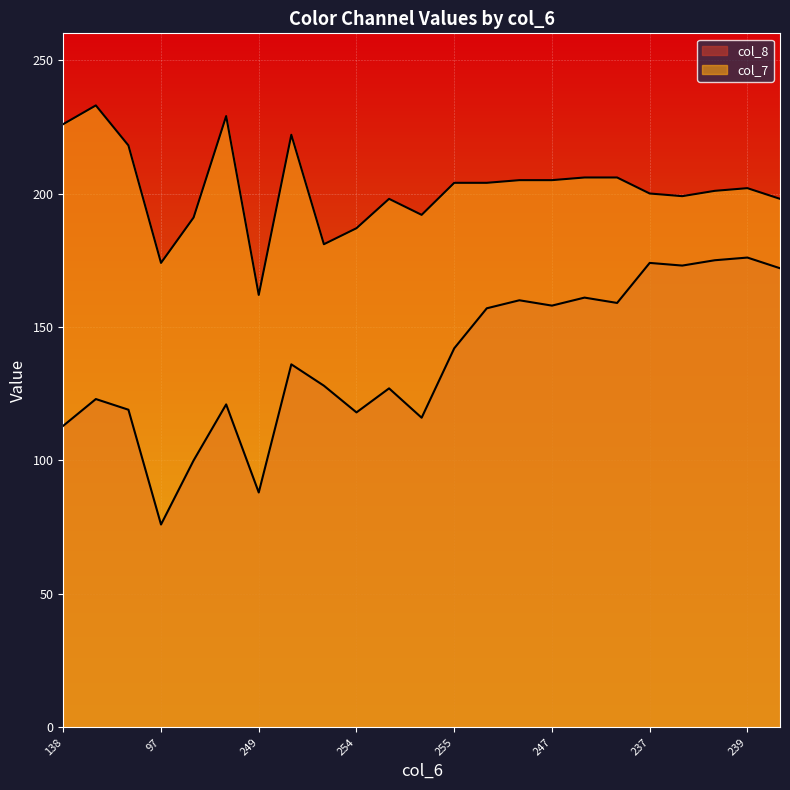

Between 247 and 246, which is larger?

247